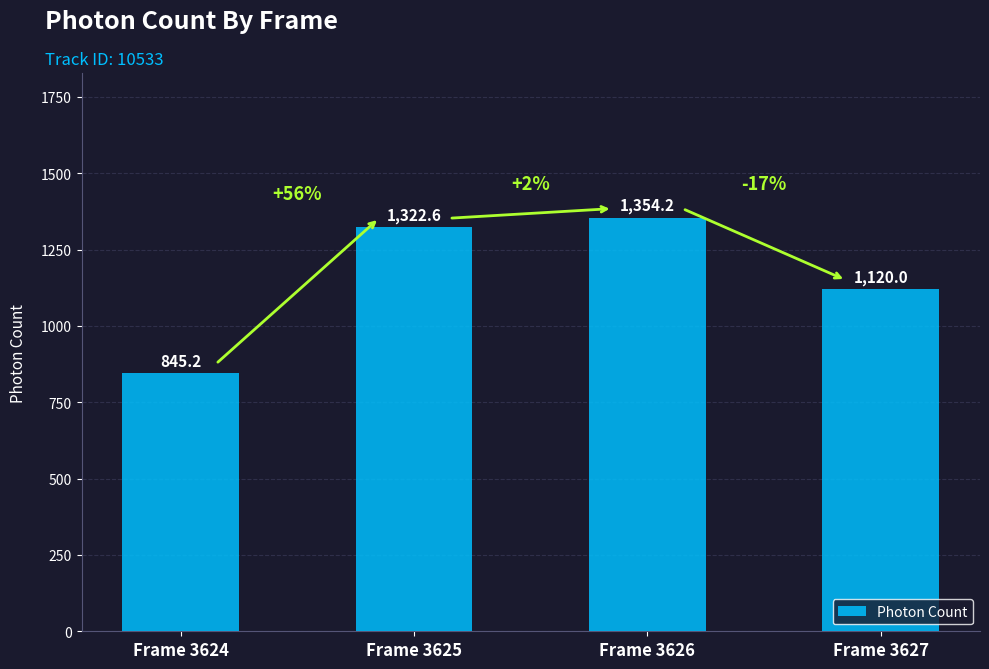

What is the sum of all values?

4642.1